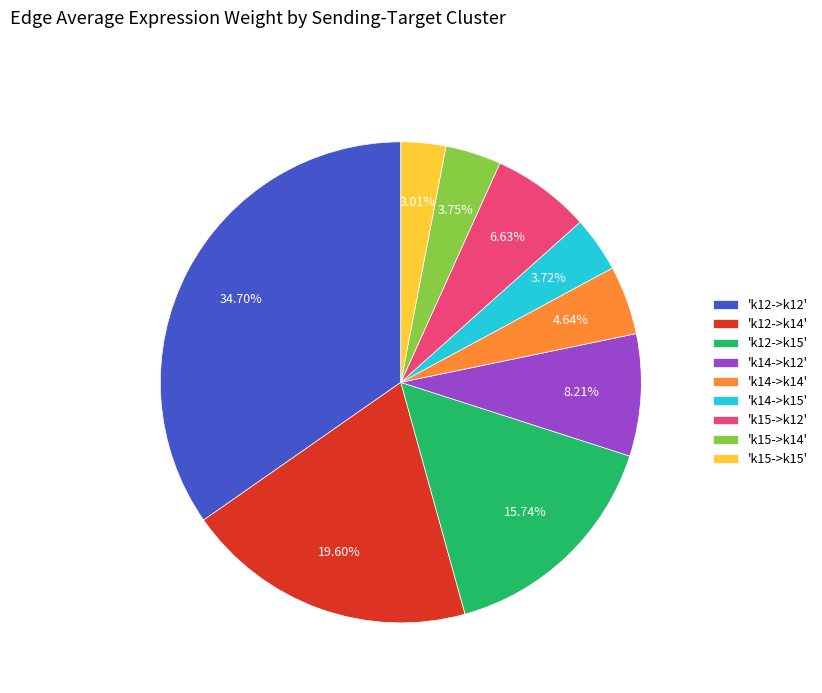

Is 'k14->k12' the majority of the pie?

No